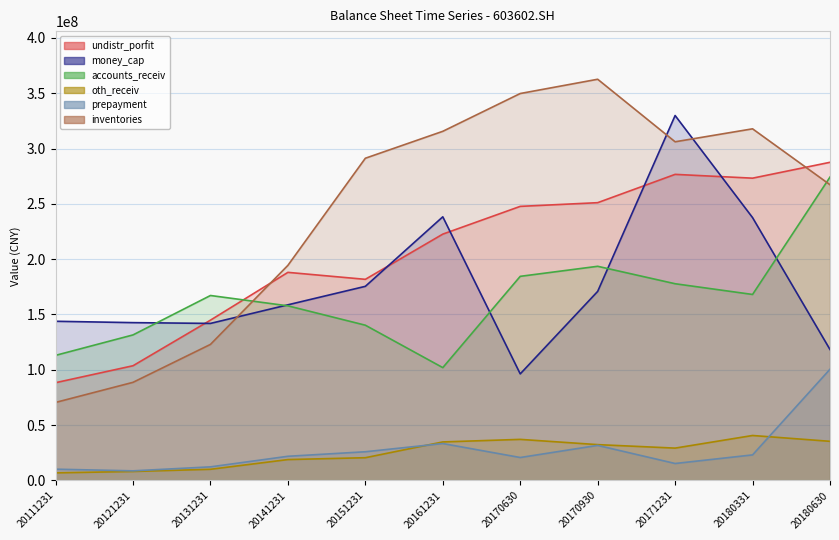

What are all the series names shown in the legend?

undistr_porfit, money_cap, accounts_receiv, oth_receiv, prepayment, inventories